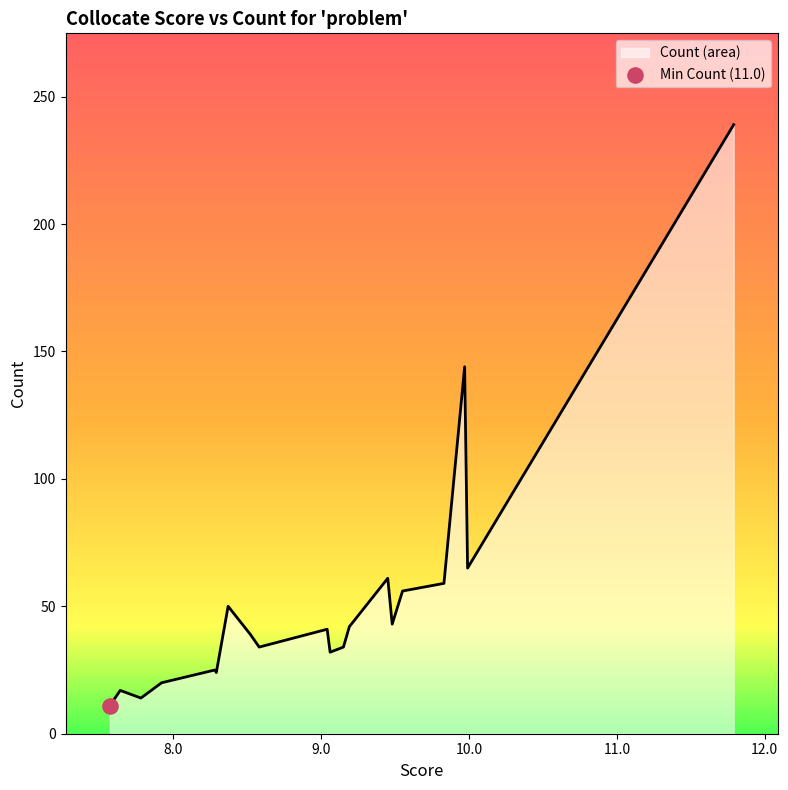

What is the difference between the maximum and minimum values?

228